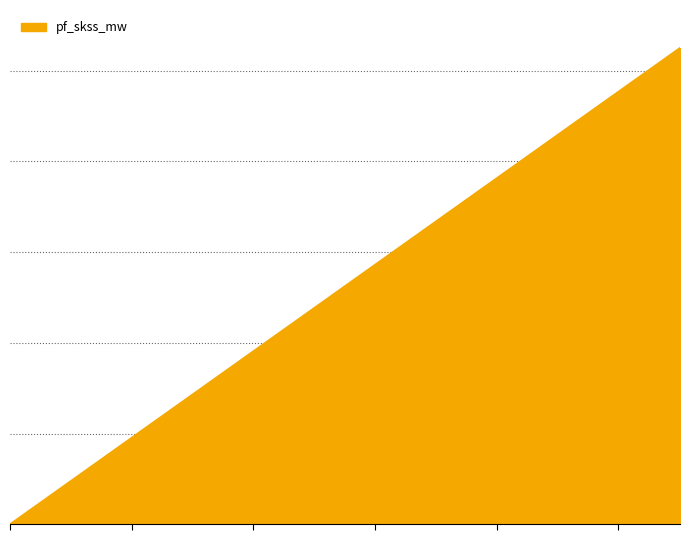

What is the average value?

209.9